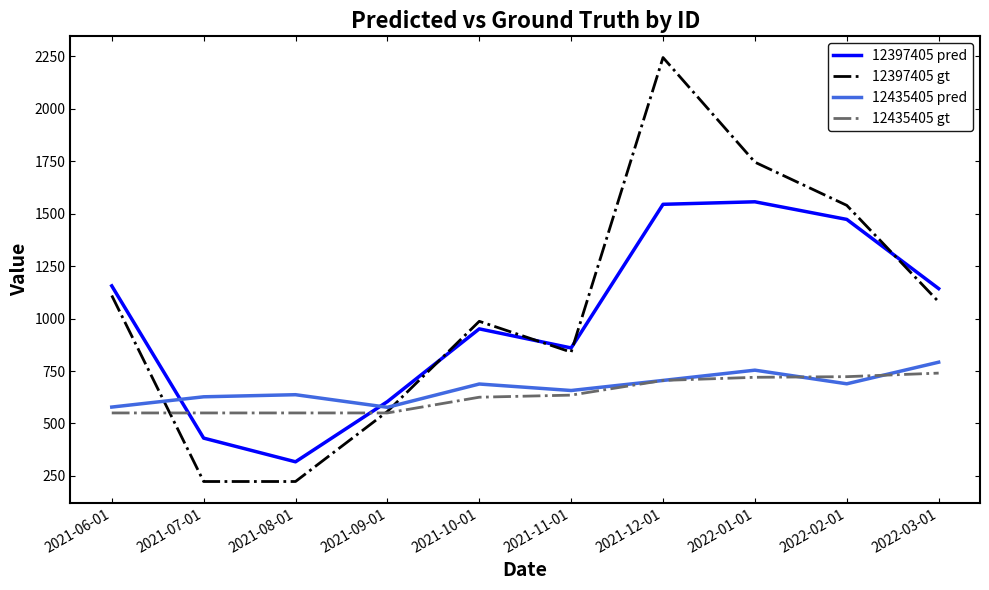

Which series changed the most between 2021-10-01 and 2022-03-01?

12397405 pred